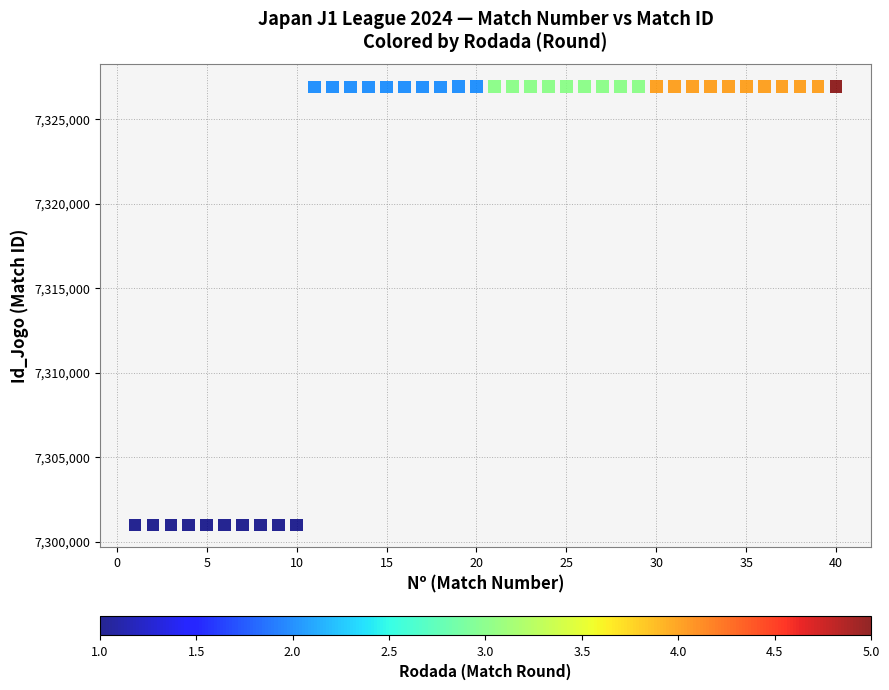

What is the range of X values (max minus min)?

39